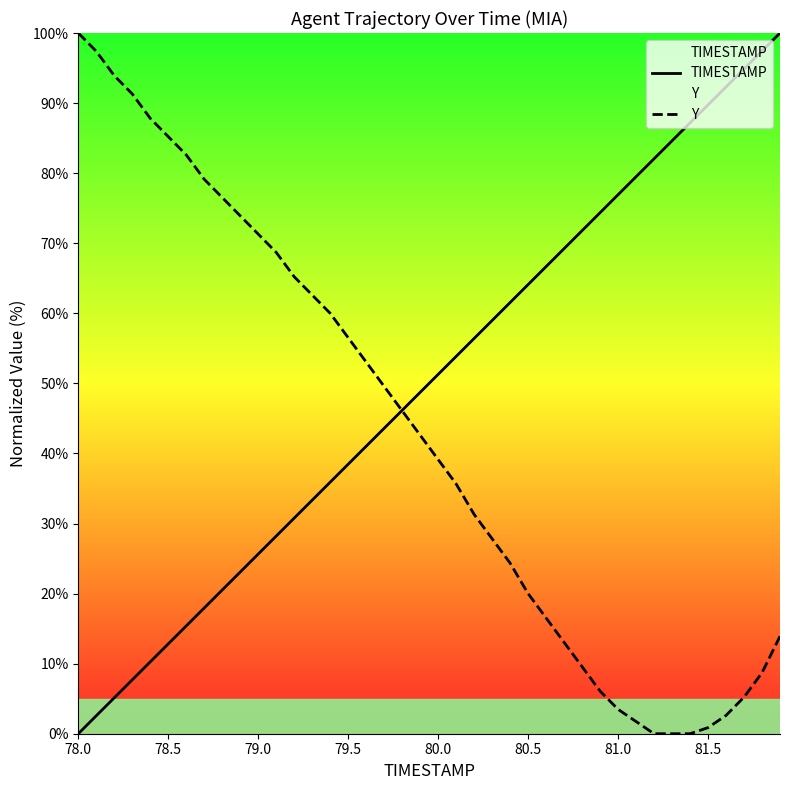

True or false: TIMESTAMP has a value of 76.9 at 81.0.

True